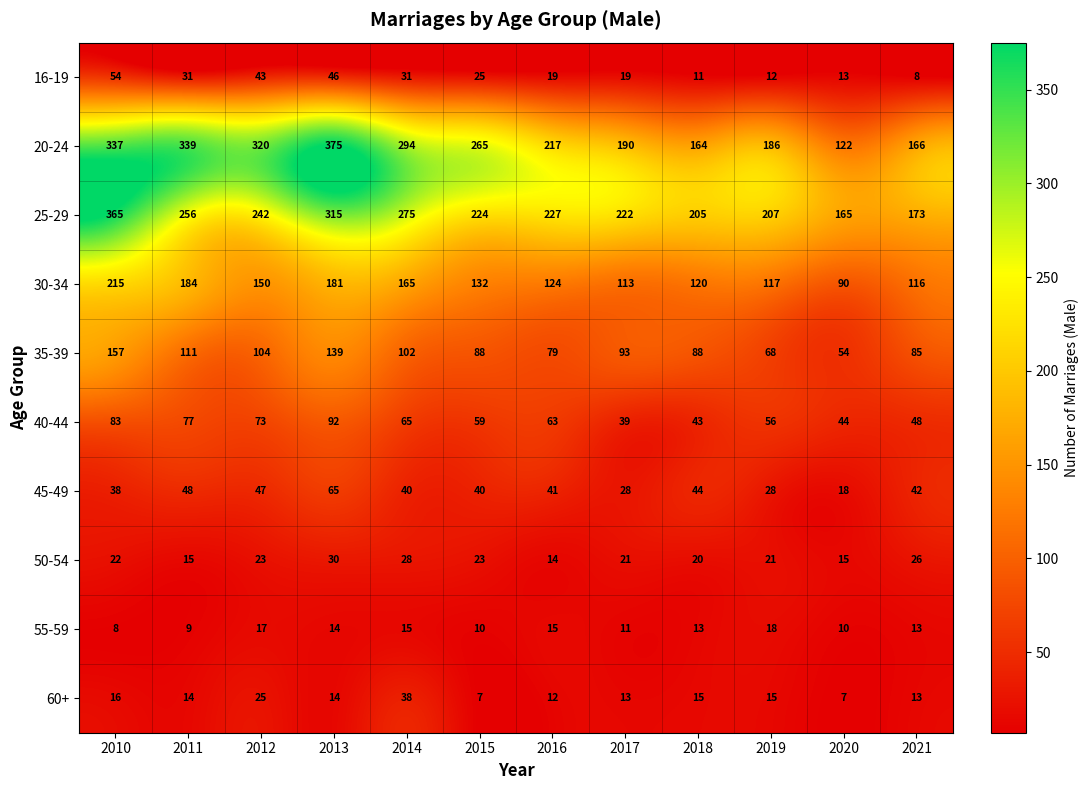

At which label is 30-34 closest to 152?

2012